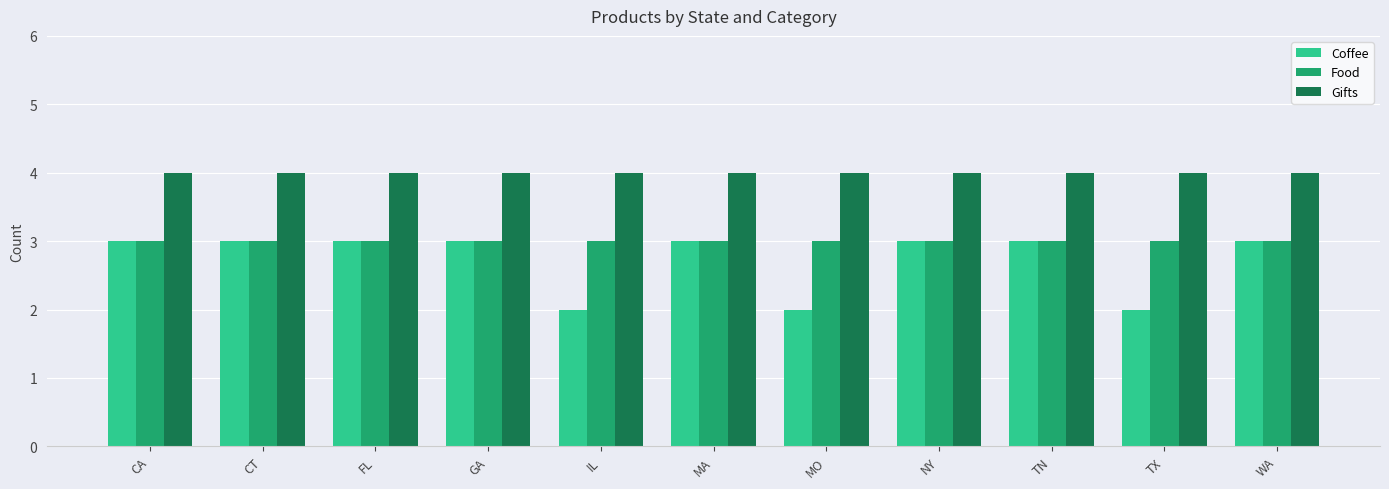

What is the label of the 3rd bar from the left?

FL